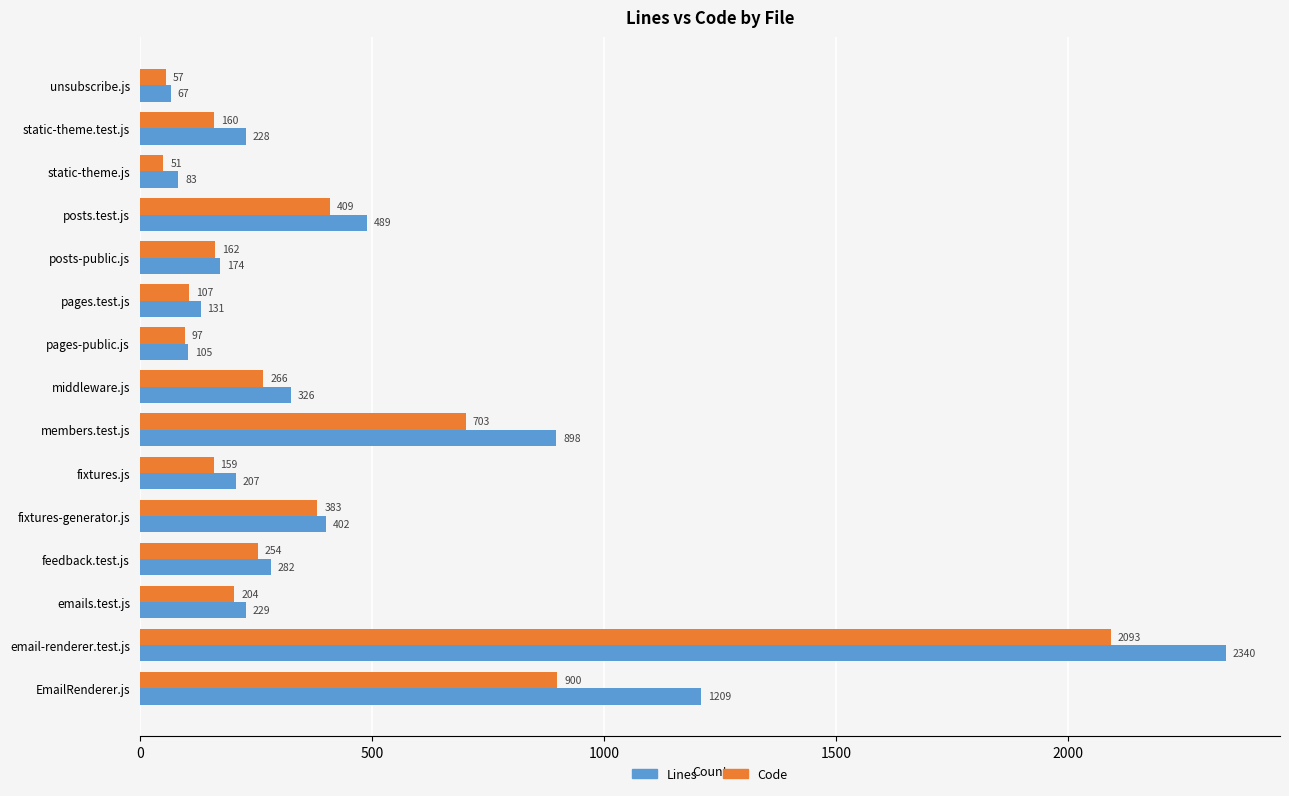

Where is Lines nearest to the value 1203?

EmailRenderer.js